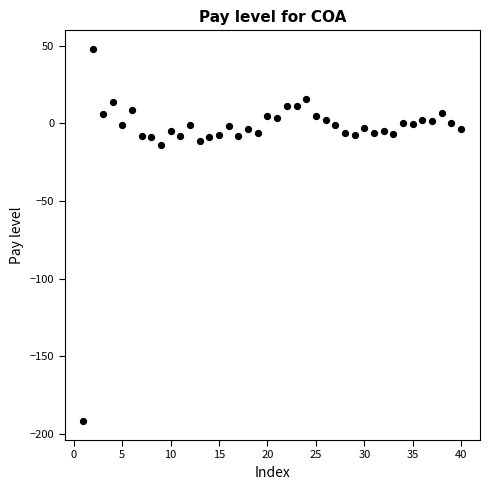

What is the range of X values (max minus min)?

39.0